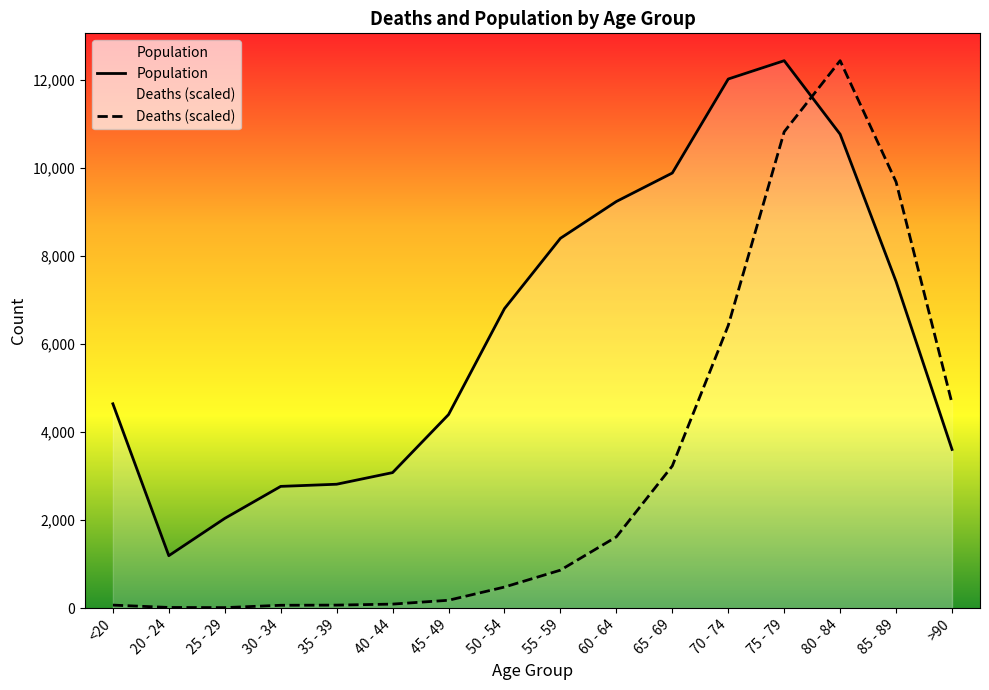

Where is the first local minimum for Population?

20 - 24